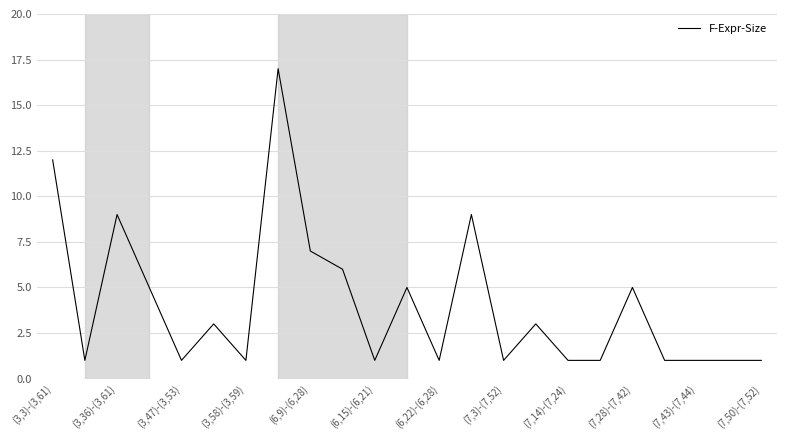

What is the difference between the maximum and minimum values?

16